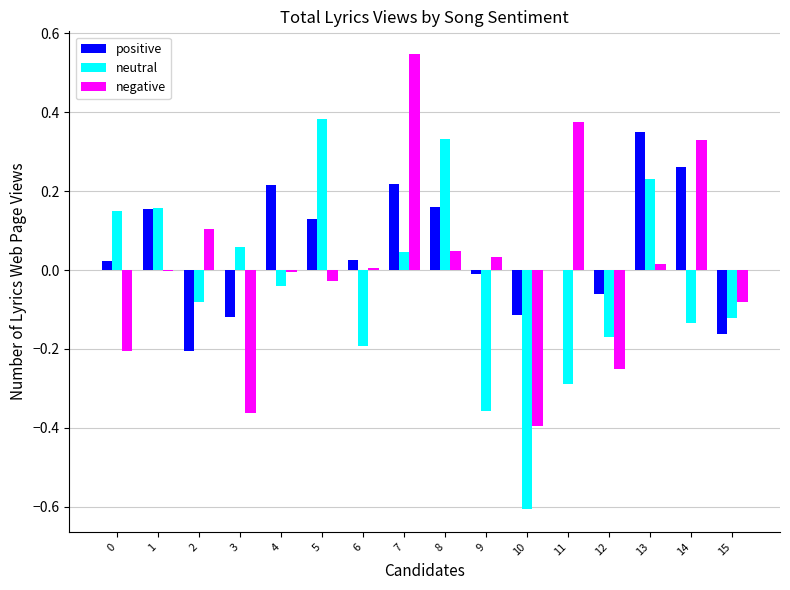

At which category does the chart reach its peak across all series?

7